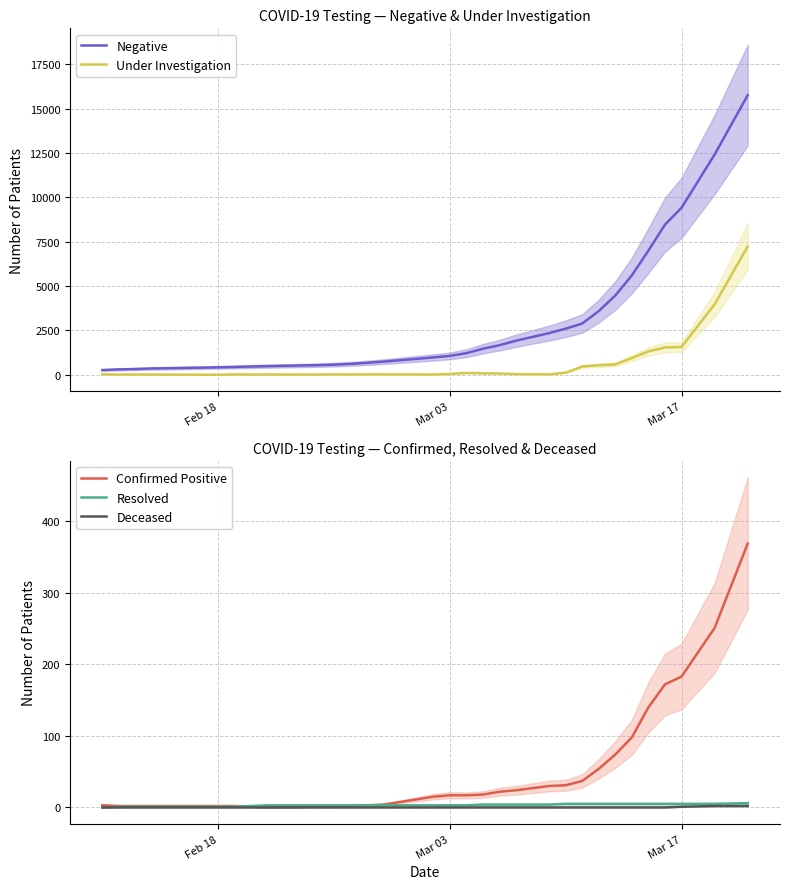

True or false: Confirmed Positive has a value of 183 at Mar 17.

True